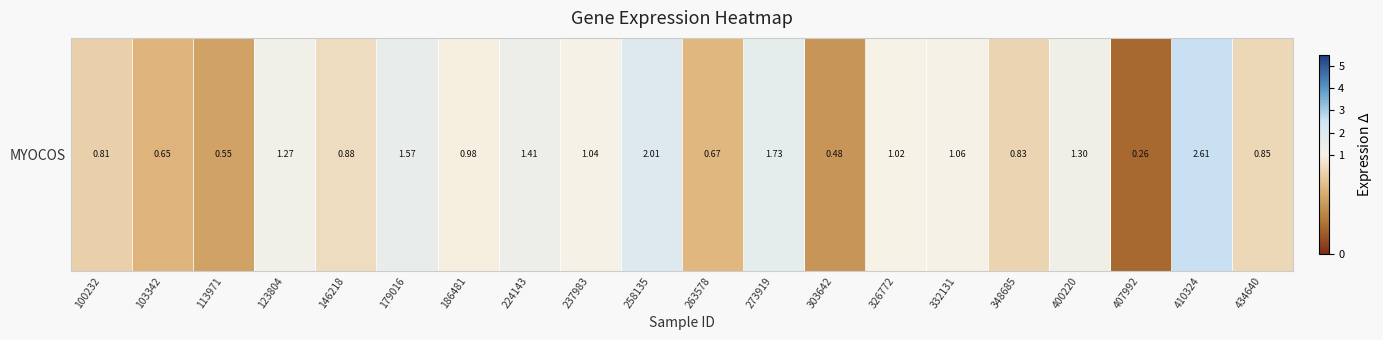

Is it true that the value at 303642 is 0.7?

False